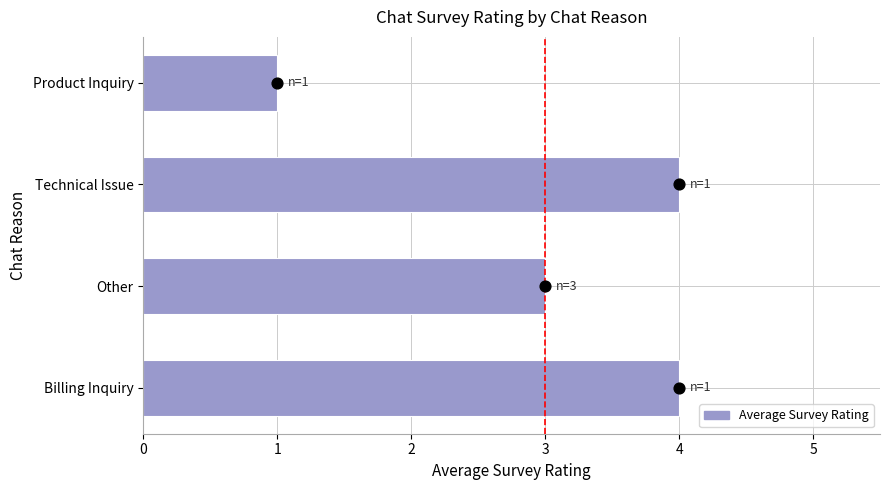

What is the change in value from Billing Inquiry to Product Inquiry?

-3